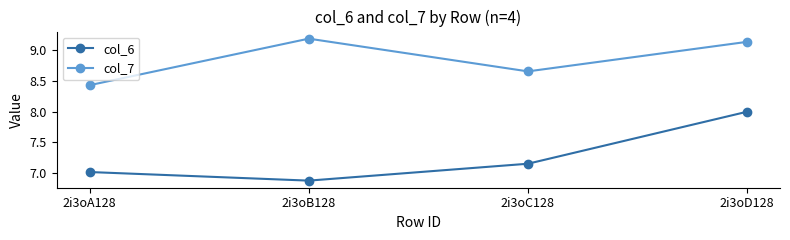

The value of col_6 at 2i3oC128 is 3.6. True or false?

False